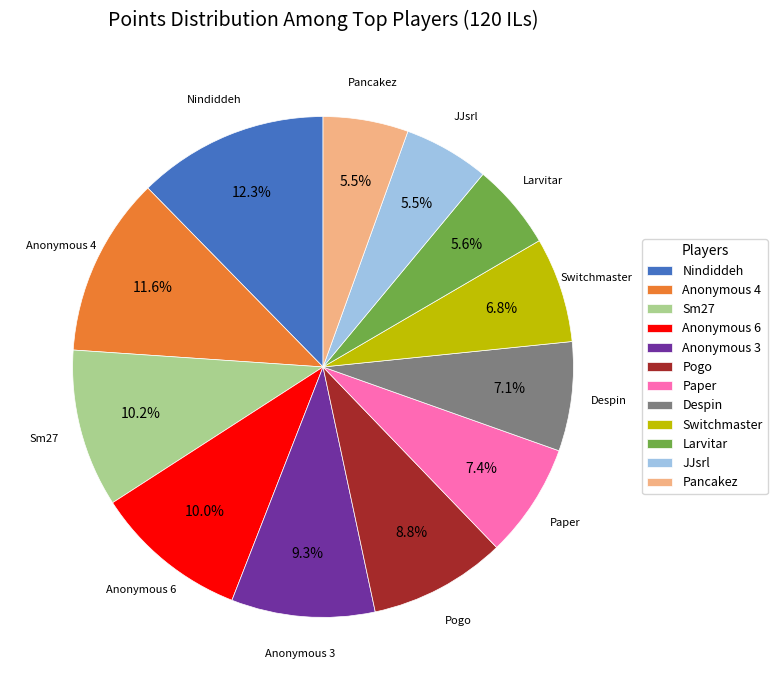

Which category has the biggest portion of the pie?

Nindiddeh